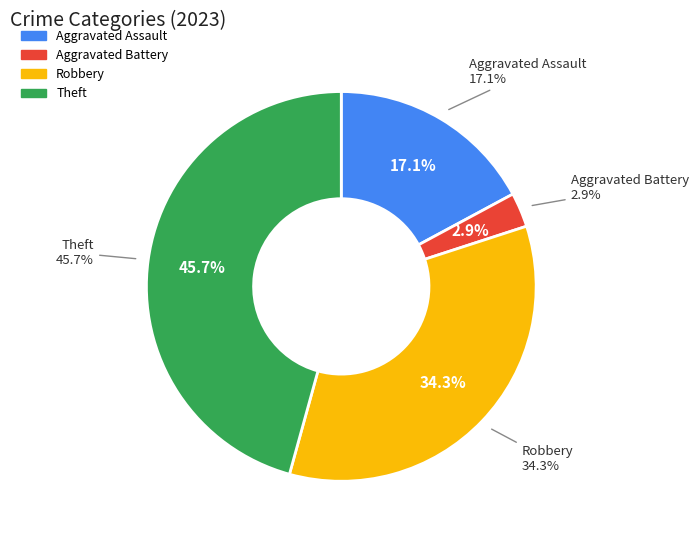

Which slice is the smallest?

Aggravated Battery